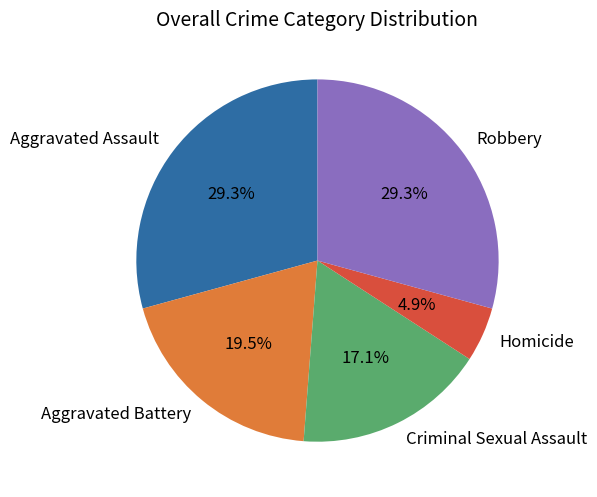

How many segments does this pie chart have?

5